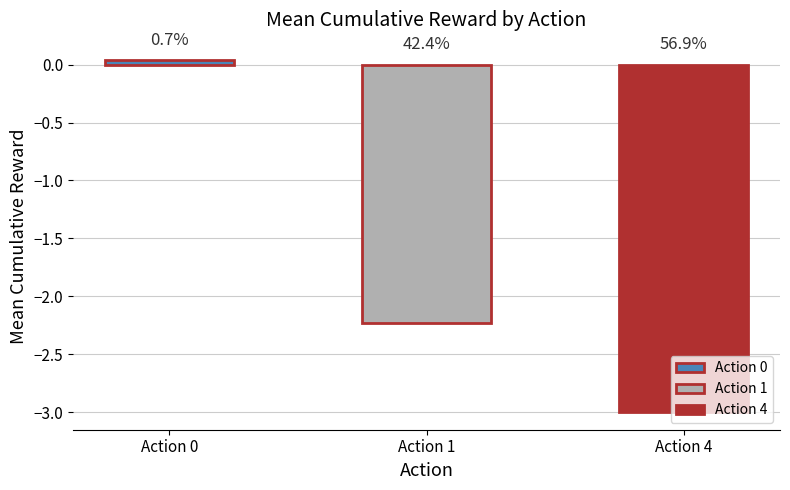

What is the value of the 2nd bar from the left?

-2.2